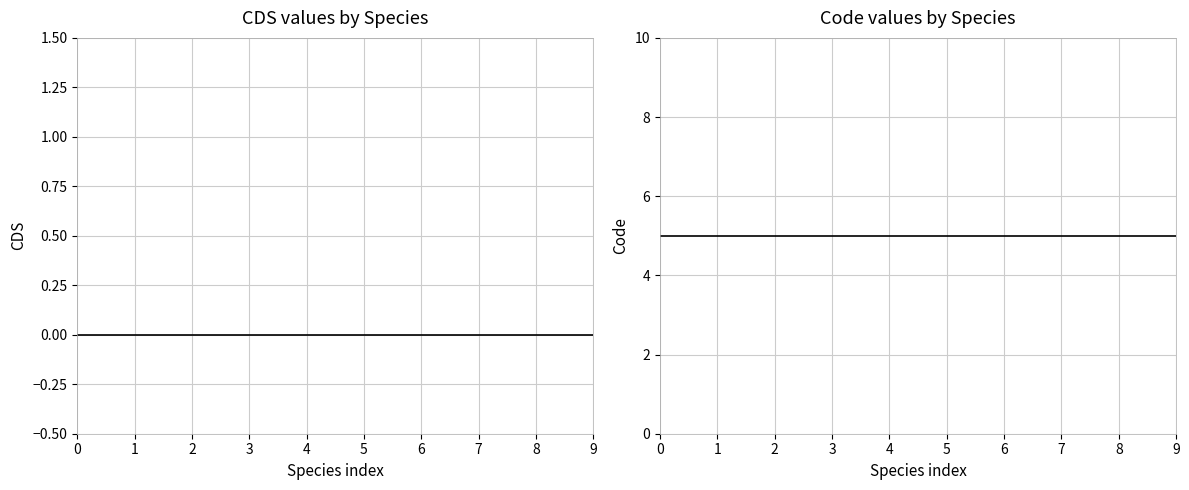

Between 0 and 7, which series saw the biggest shift?

CDS